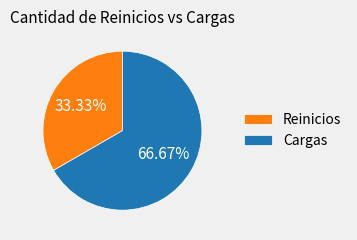

Approximately how many times larger is the value at Cargas compared to Reinicios?

2.0